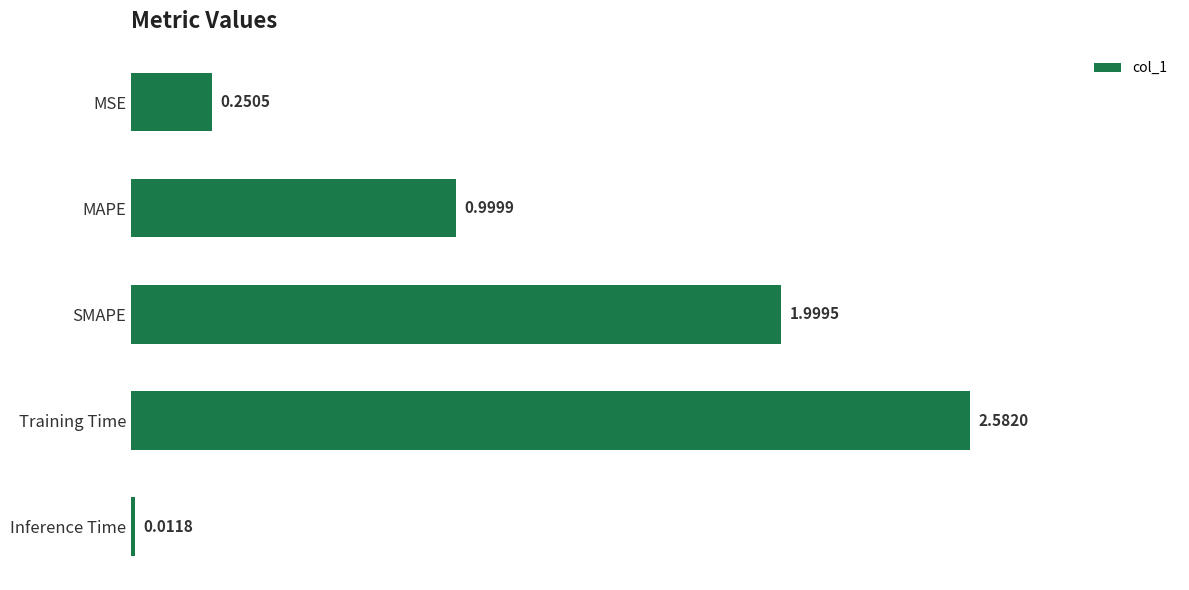

At which label is the value closest to 1?

MAPE